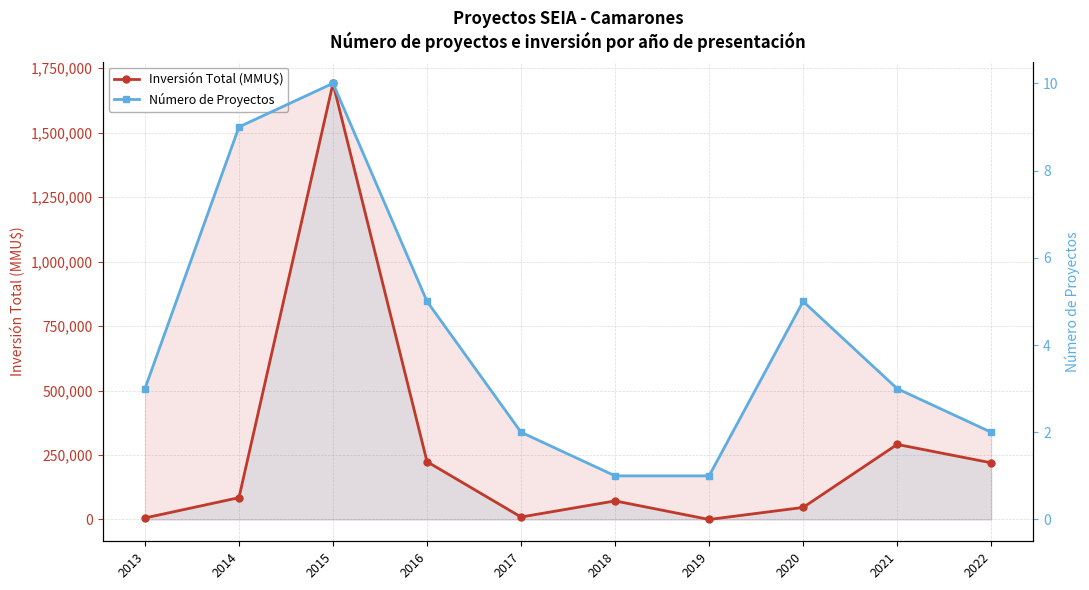

List the labels in order of Inversión Total (MMU$) value, largest first.

2015, 2021, 2016, 2022, 2014, 2018, 2020, 2017, 2013, 2019